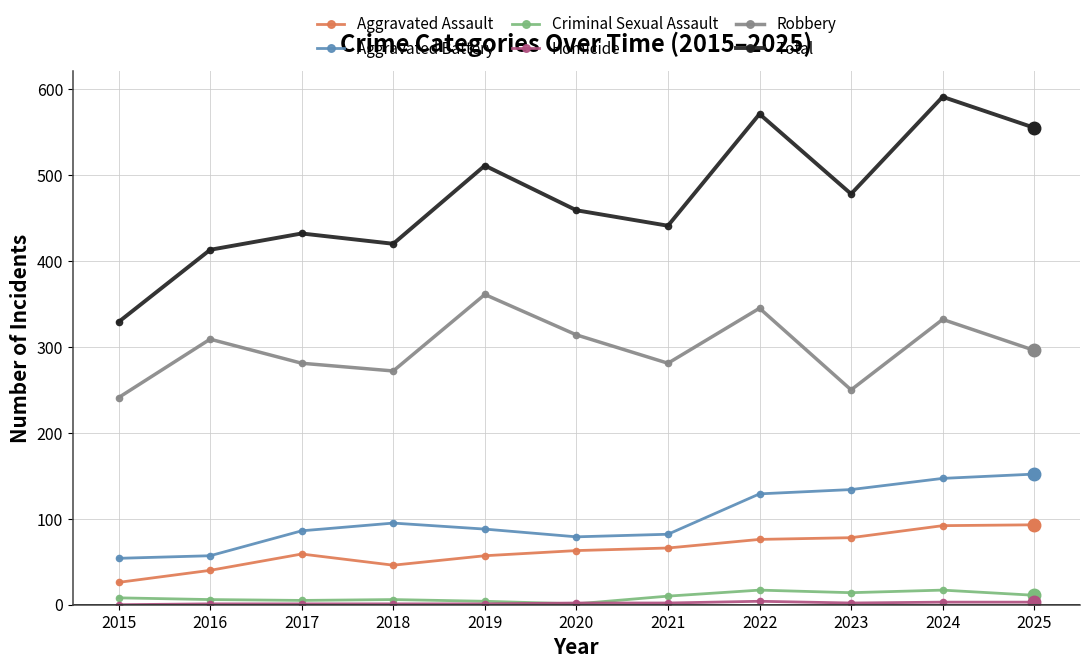

True or false: Aggravated Assault has a value of 78 at 2023.

True